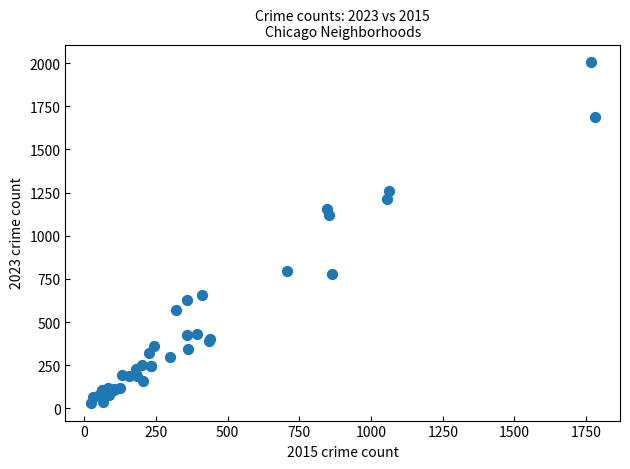

What Y value in the scatter plot is closest to 1018?

1121